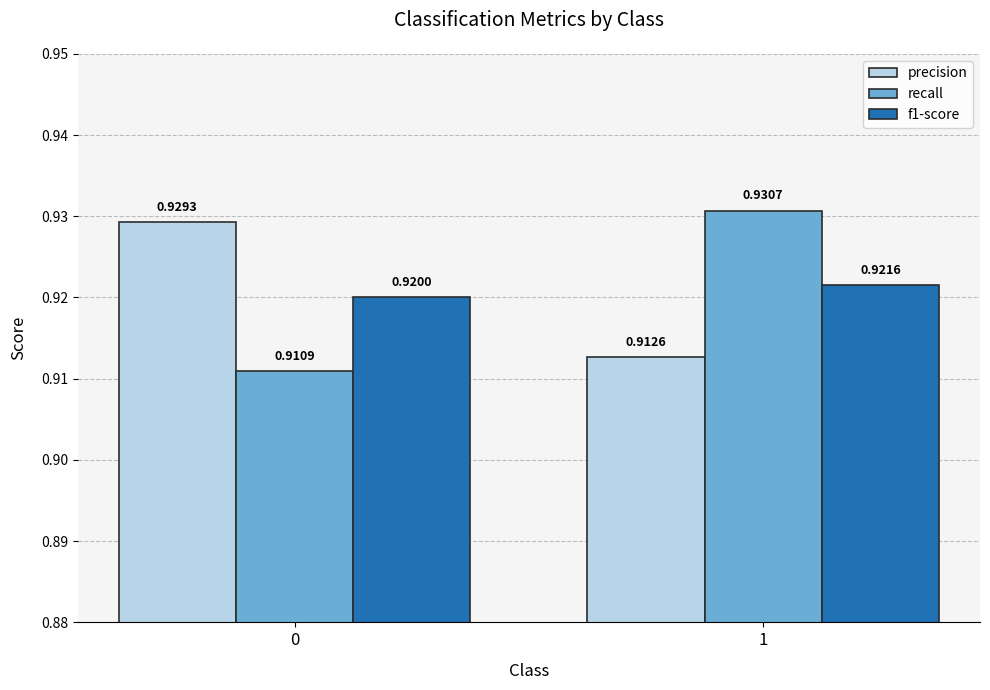

Which series changed the most between 0 and 1?

recall